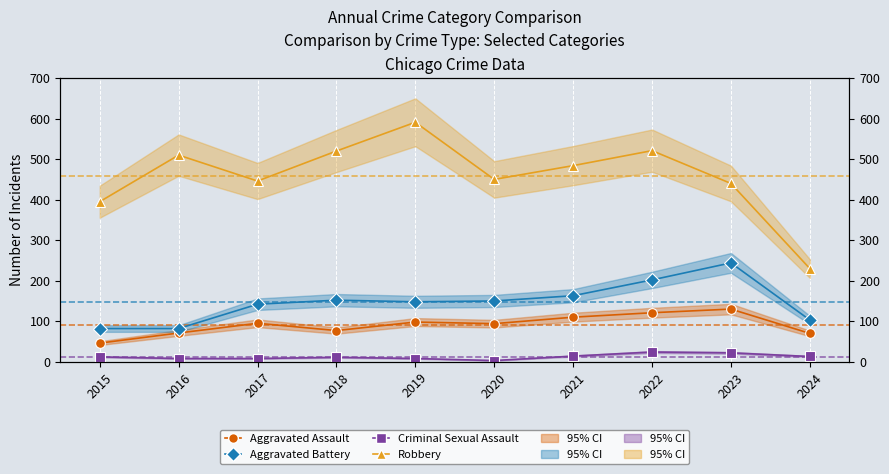

List the labels in order of Aggravated Battery value, largest first.

2023, 2022, 2021, 2018, 2020, 2019, 2017, 2024, 2015, 2016